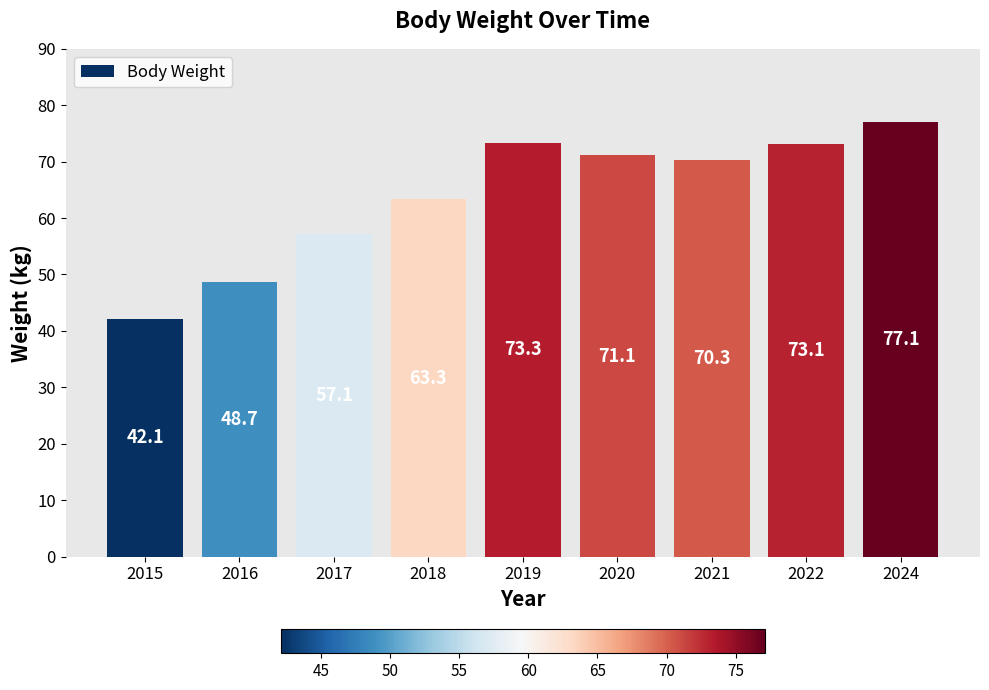

List the labels in order of value, largest first.

2024, 2019, 2022, 2020, 2021, 2018, 2017, 2016, 2015